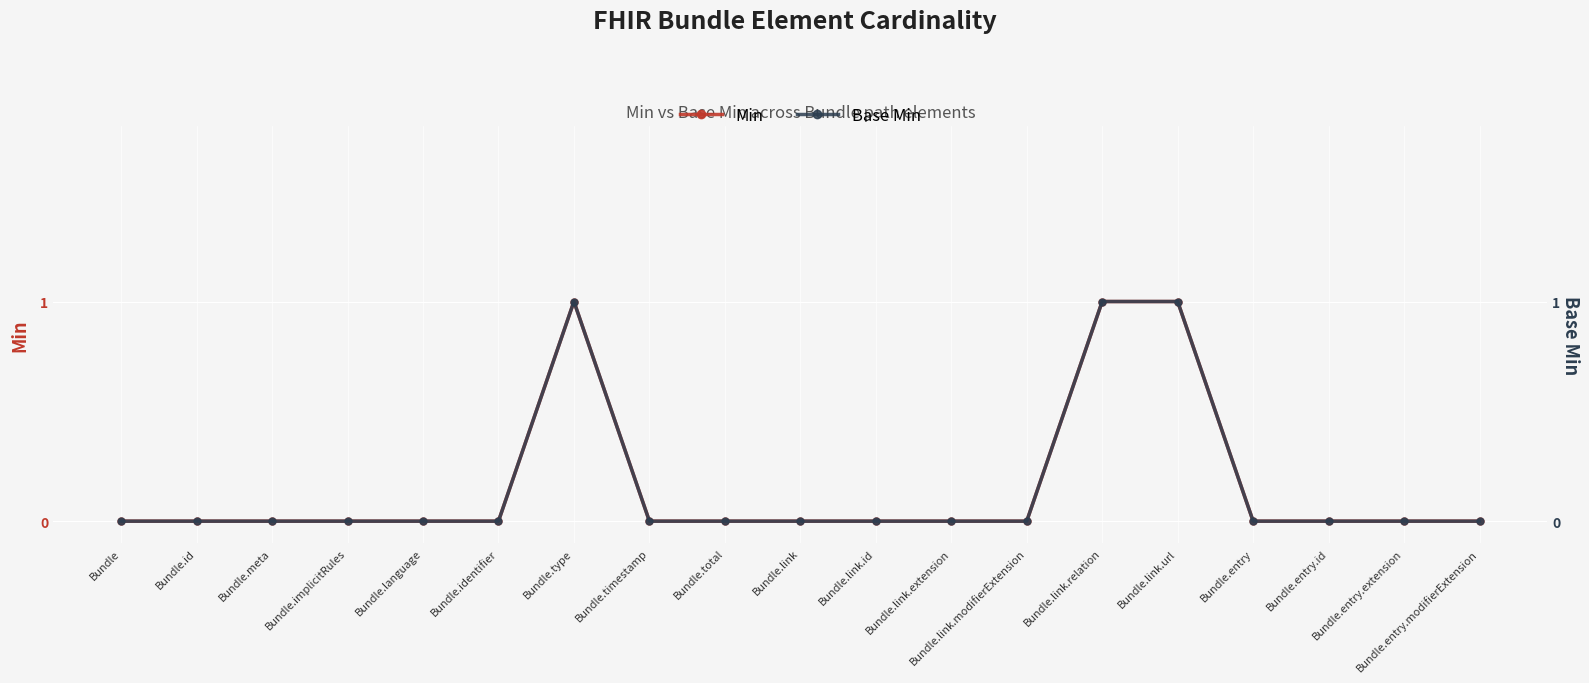

Where is Base Min nearest to the value 0?

Bundle